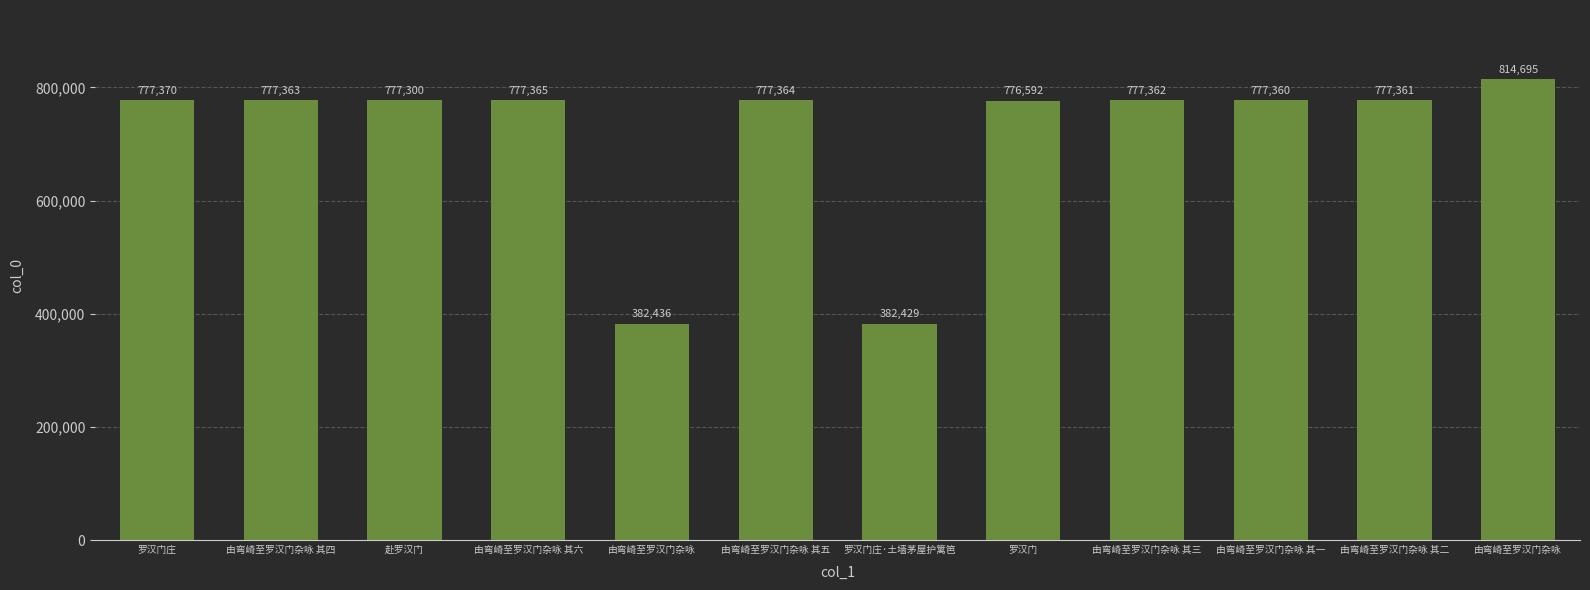

How many bars are there in total?

12